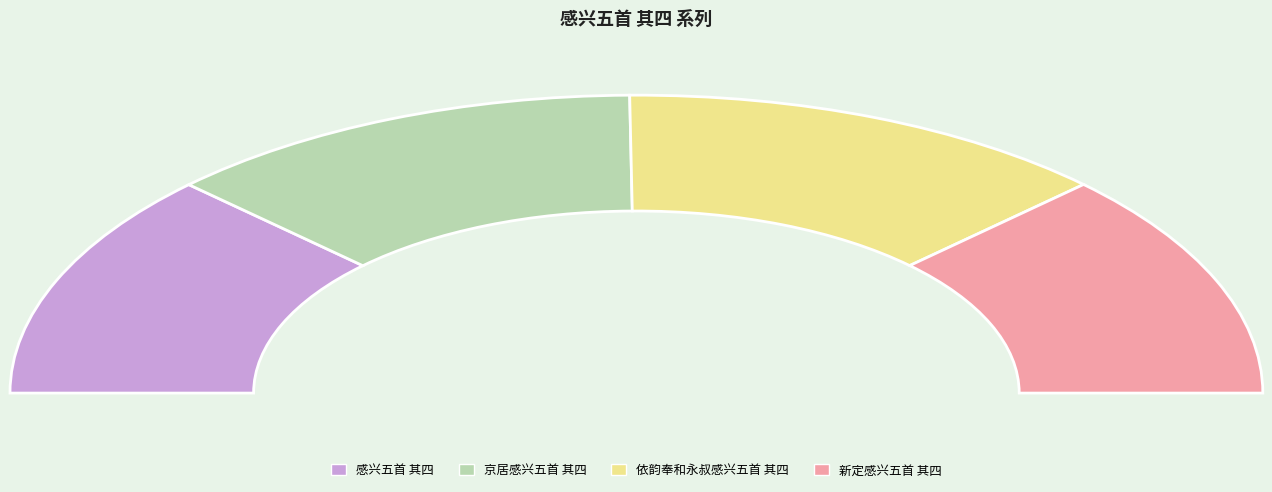

How many slices are in this pie chart?

4